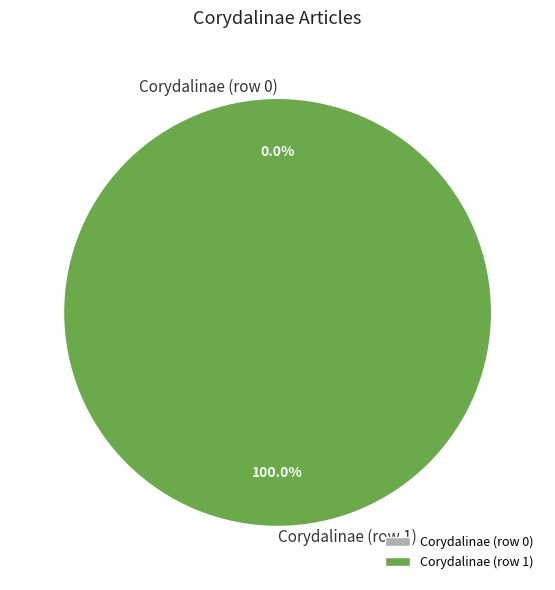

How many slices are in this pie chart?

2